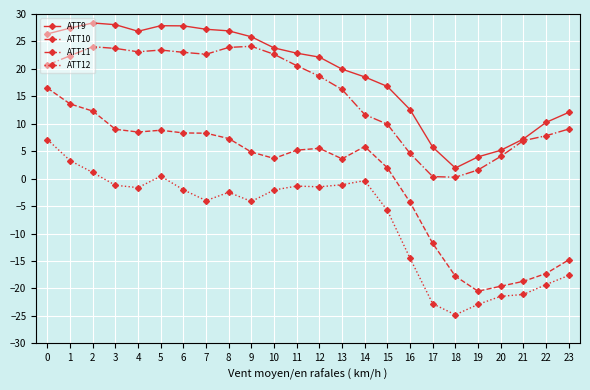

The ATT9 series shows 7.1 at 23. True or false?

False